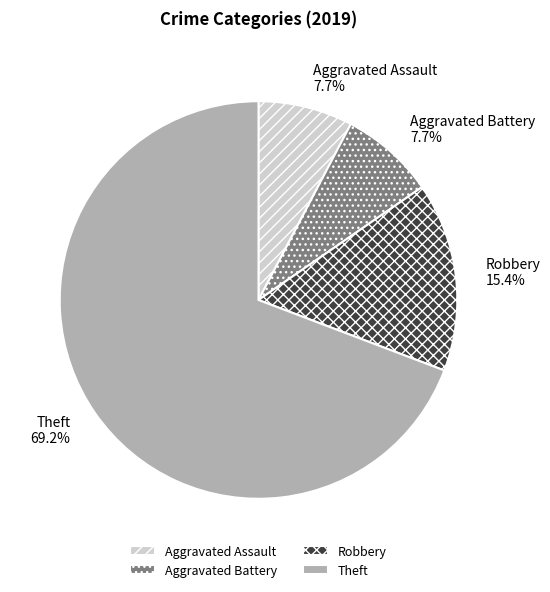

To the nearest percent, what percentage of the pie is Aggravated Assault?

8%